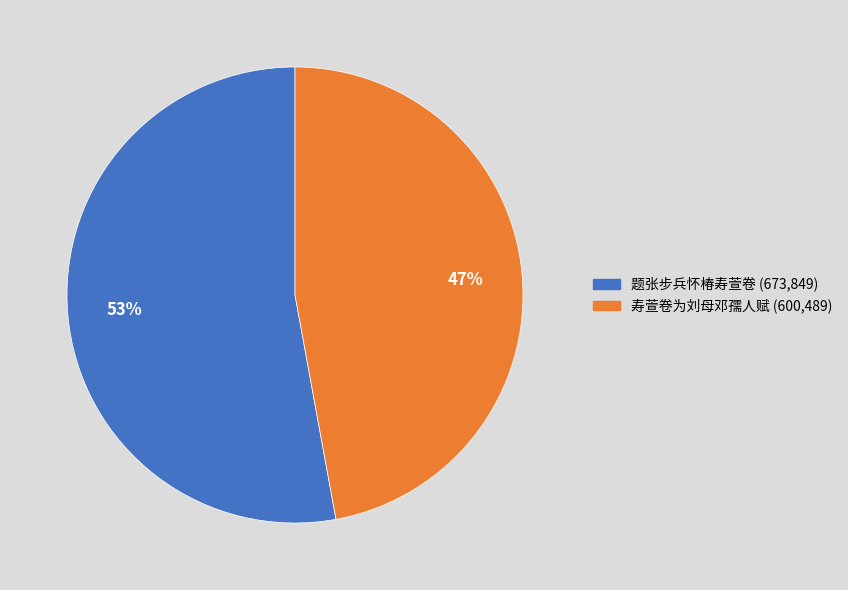

Which slice is the smallest?

寿萱卷为刘母邓孺人赋